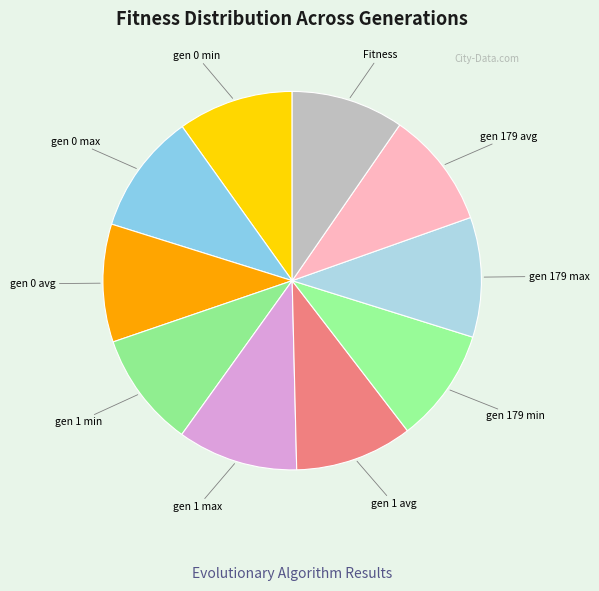

Which category has the biggest portion of the pie?

gen 0 max